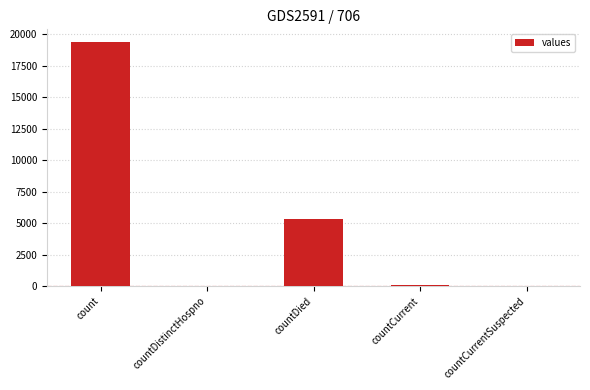

What is the maximum value shown in the chart?

19420